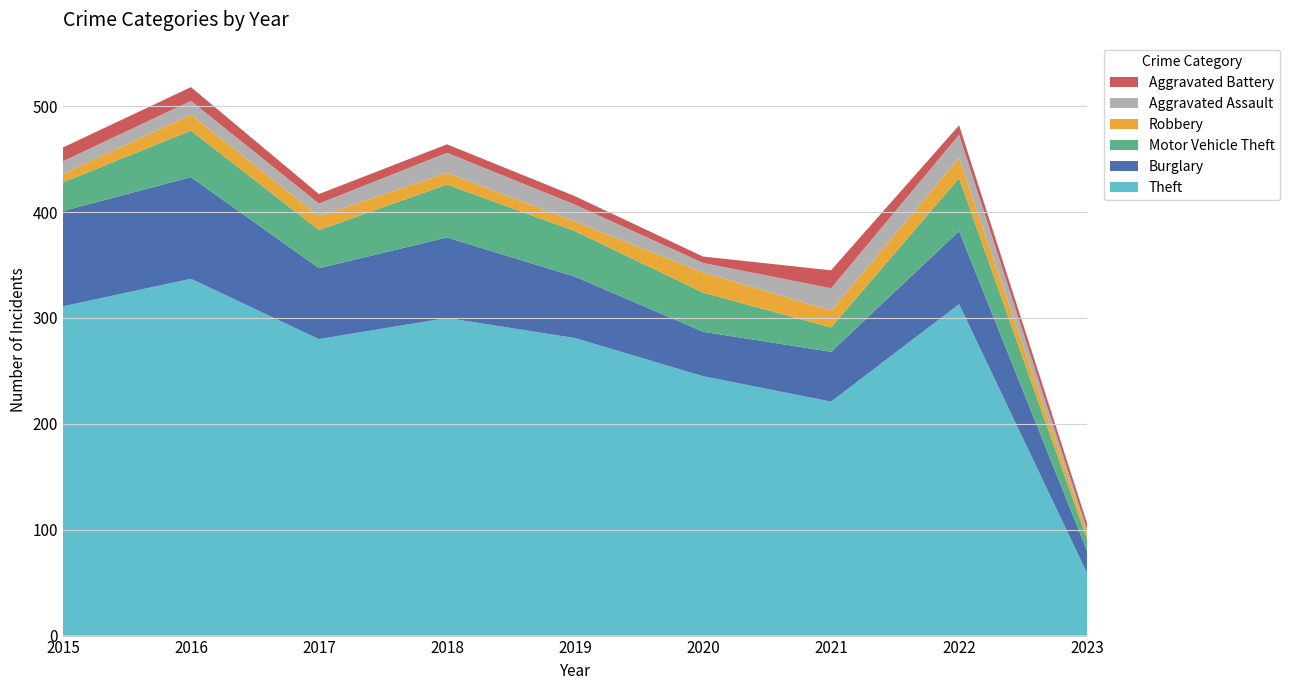

Reading left to right, what are all the values shown in this chart?

Theft: 311	337	280	300	281	245	221	313	59
Burglary: 90	96	67	76	58	42	47	69	21
Motor Vehicle Theft: 27	44	36	50	43	37	23	50	11
Robbery: 8	15	13	11	9	19	16	19	6
Aggravated Assault: 12	13	12	19	16	9	21	22	3
Aggravated Battery: 13	13	9	8	8	6	17	9	6